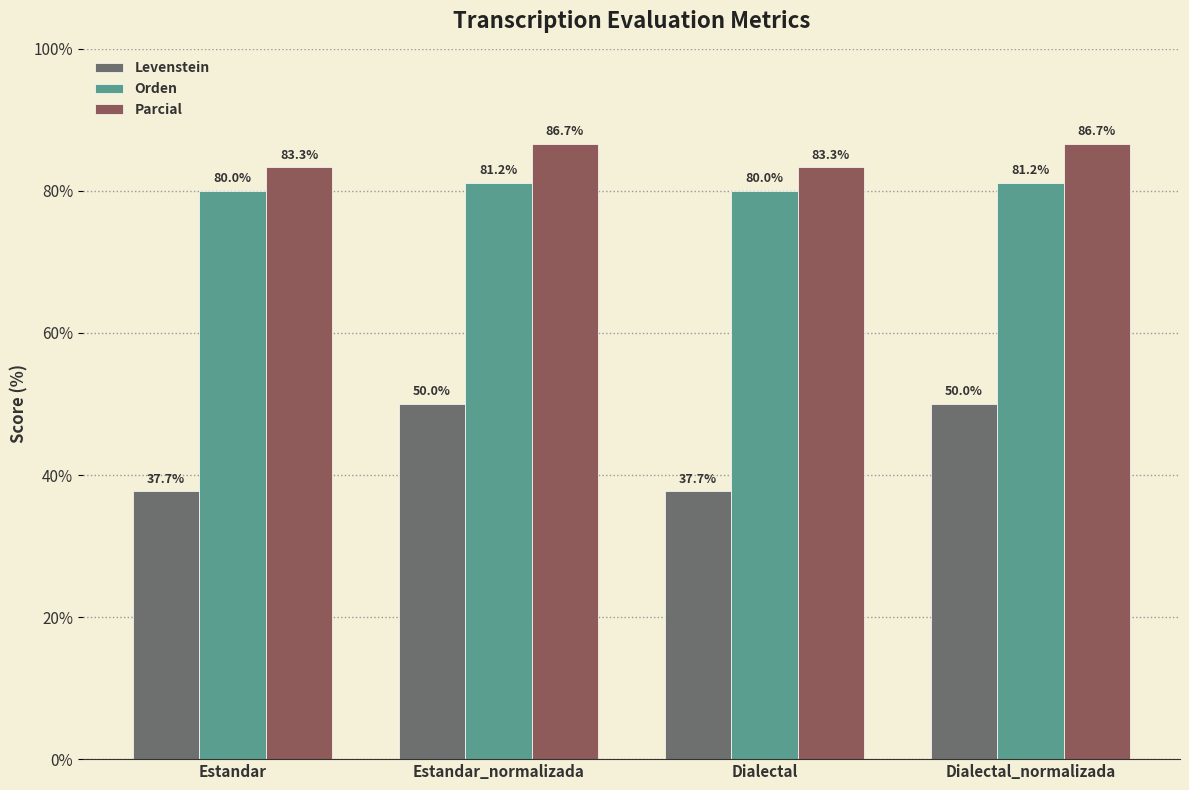

How many distinct data groups are displayed?

3